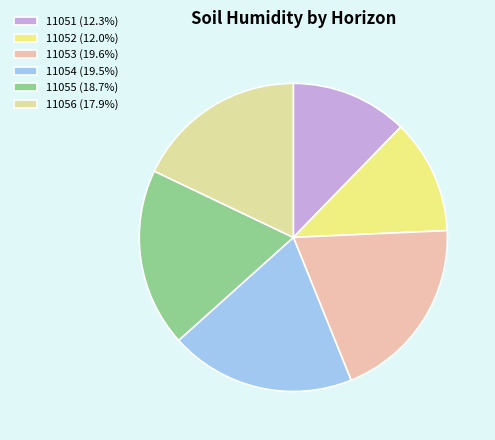

Is 11054 the majority of the pie?

No